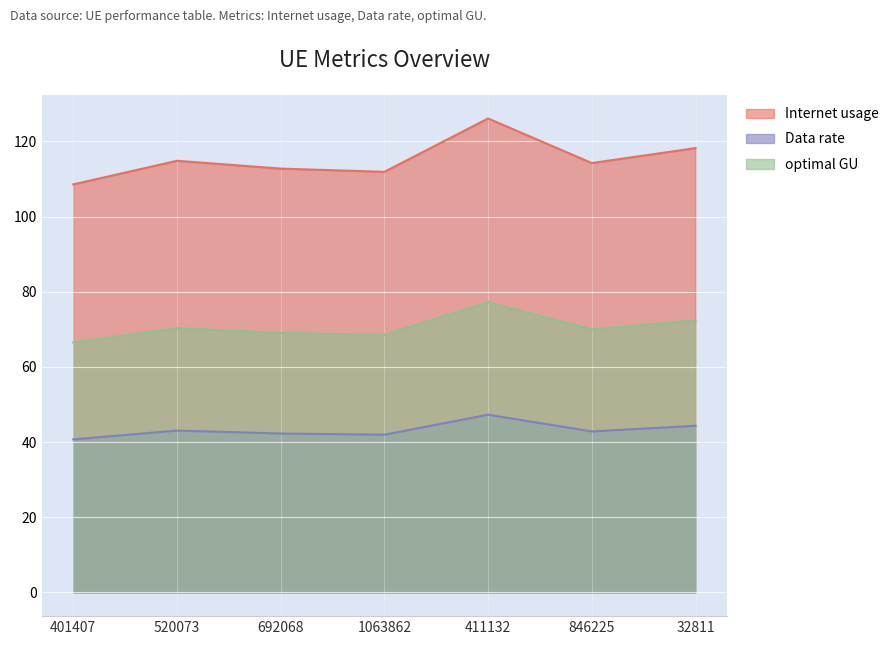

True or false: Data rate and Internet usage cross at least once.

False